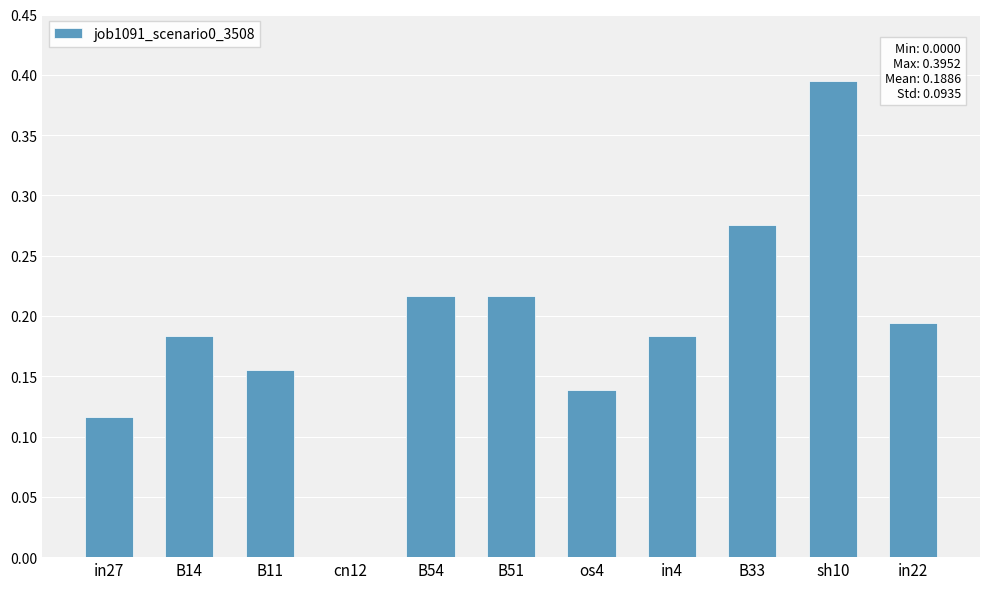

Between cn12 and B54, which is larger?

B54